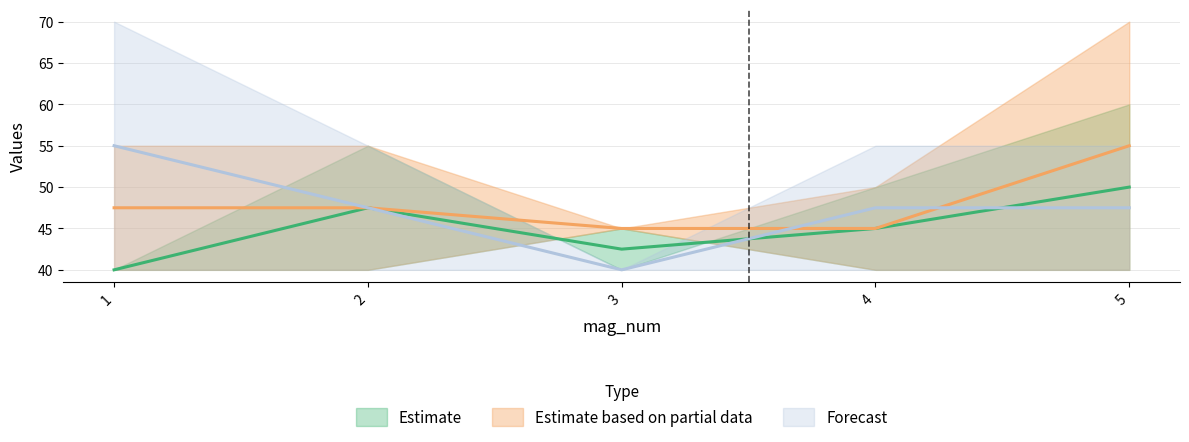

What is the maximum value shown in the chart?

70